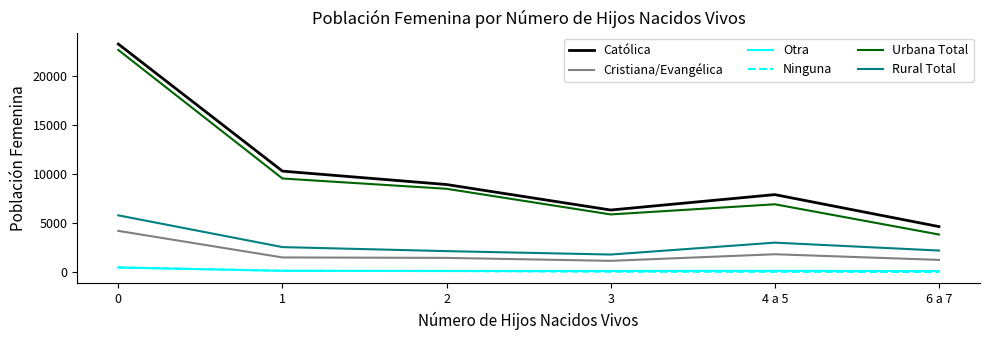

How many series are shown in this chart?

6